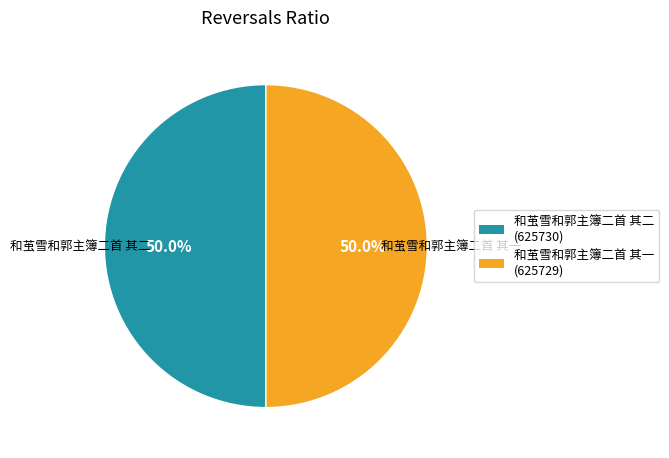

How many slices are in this pie chart?

2